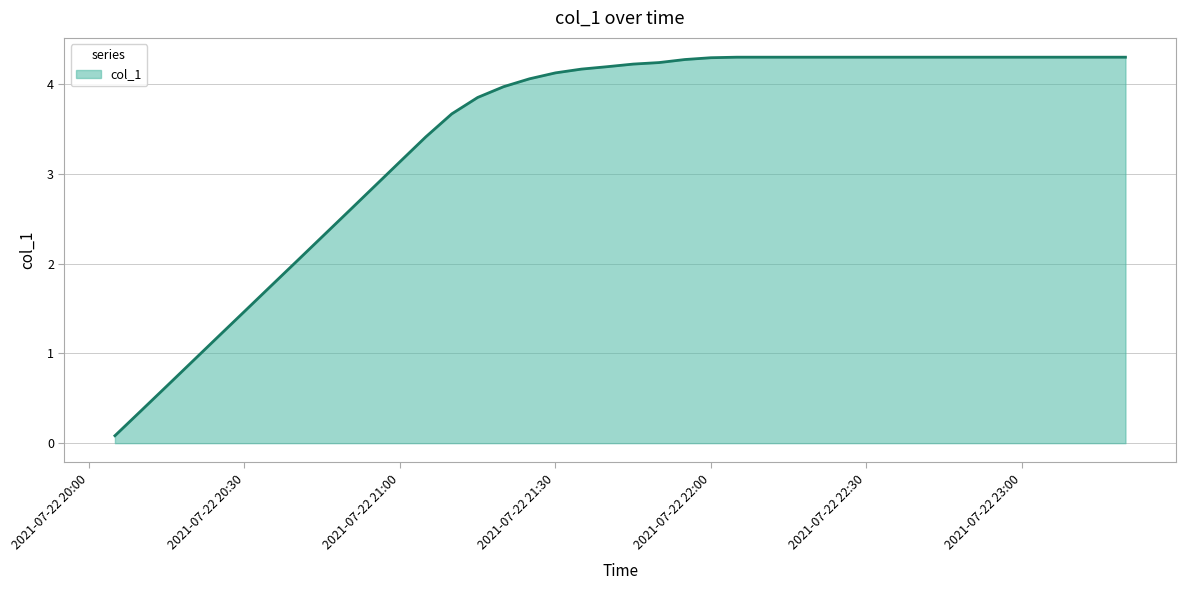

Does the chart display data point markers on the line(s)?

No